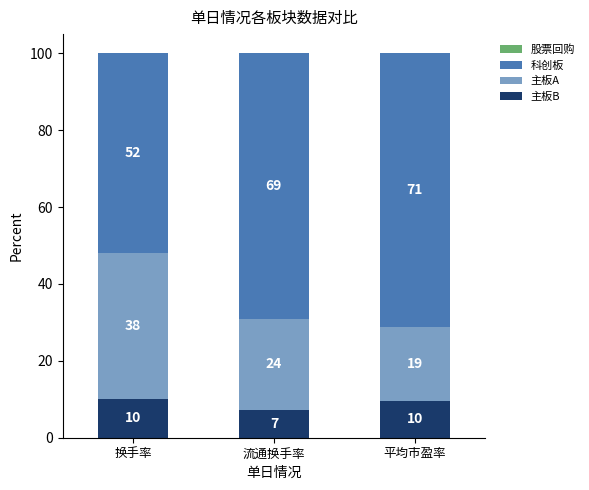

Which series changed the most between 换手率 and 流通换手率?

科创板